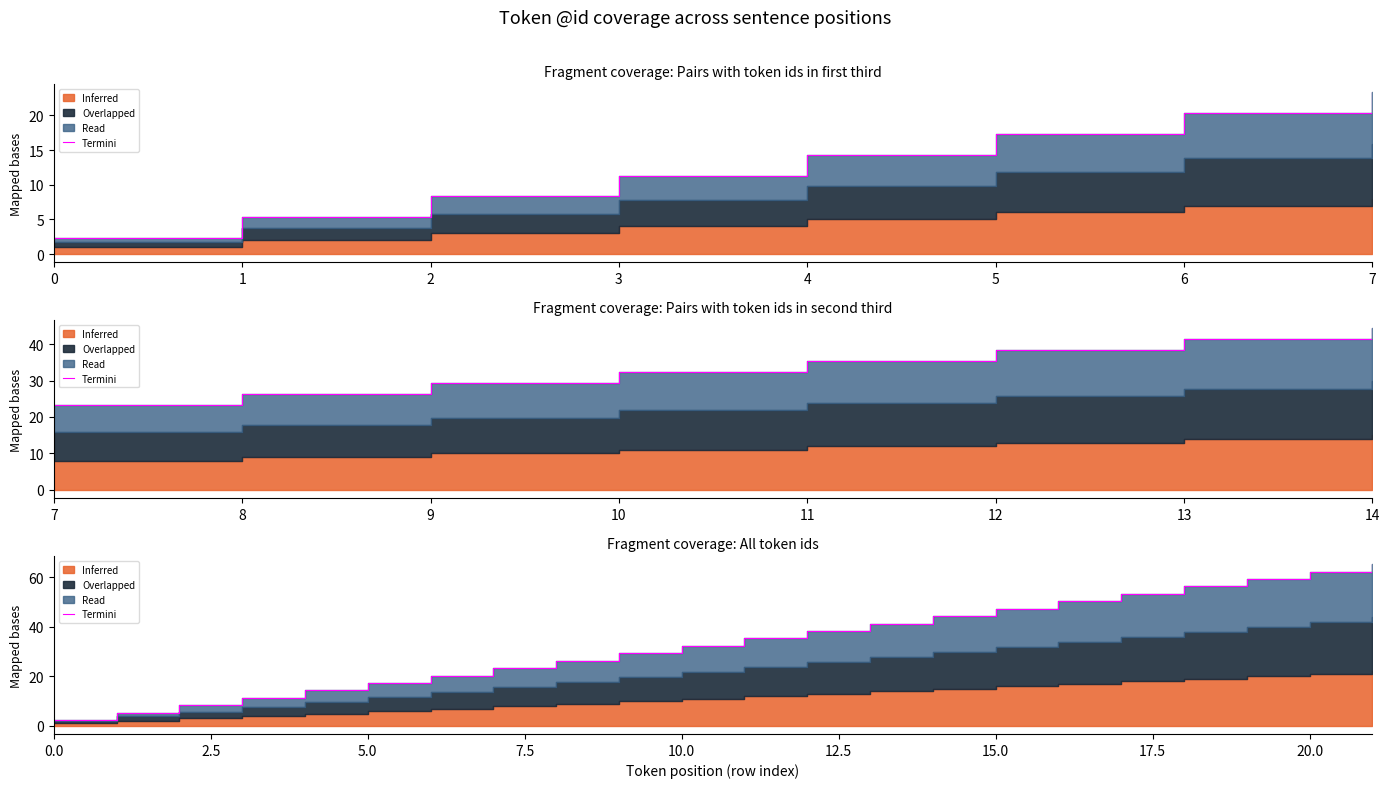

Rank the categories by value from highest to lowest.

21, 20, 19, 18, 17, 16, 15, 14, 13, 12, 11, 10, 9, 8, 7, 6, 5, 4, 3, 2, 1, 0